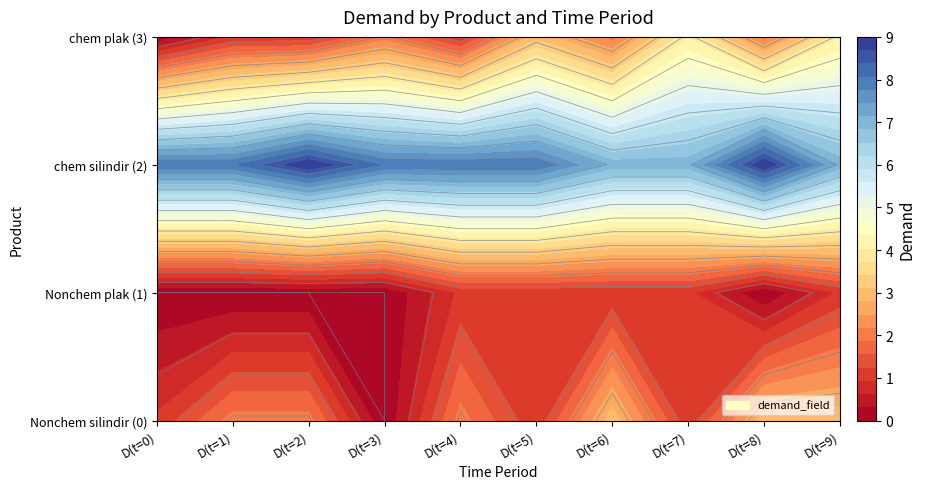

The chem plak (3) series shows 3 at 5. True or false?

True